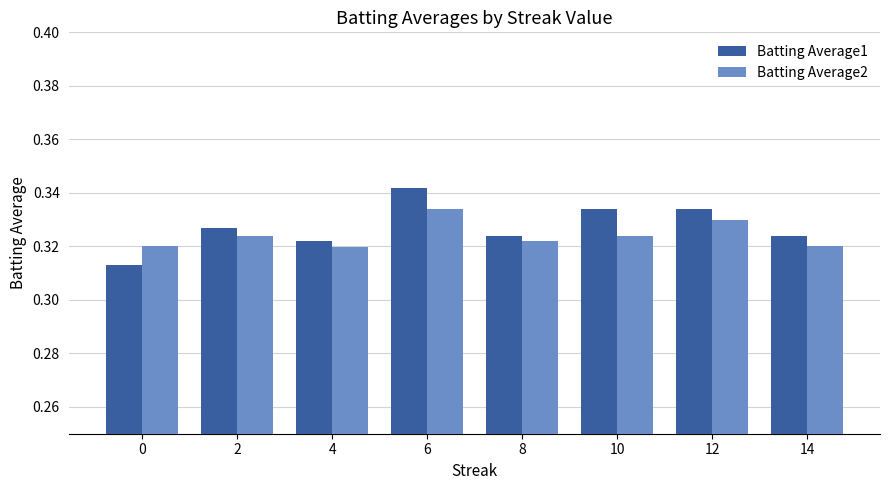

What is the sum of all Batting Average1 values?

2.6